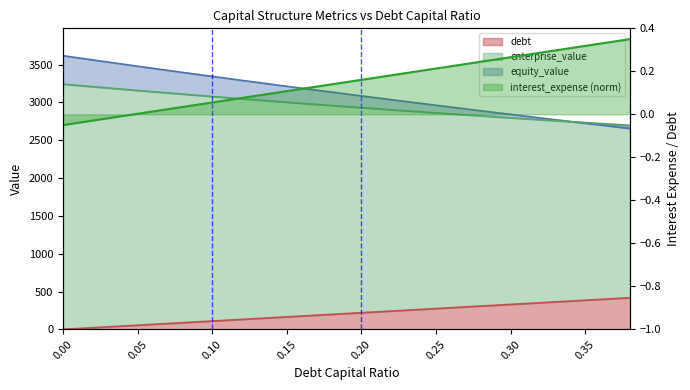

What is the difference between the second highest and second lowest values in the interest_expense series?

374.2